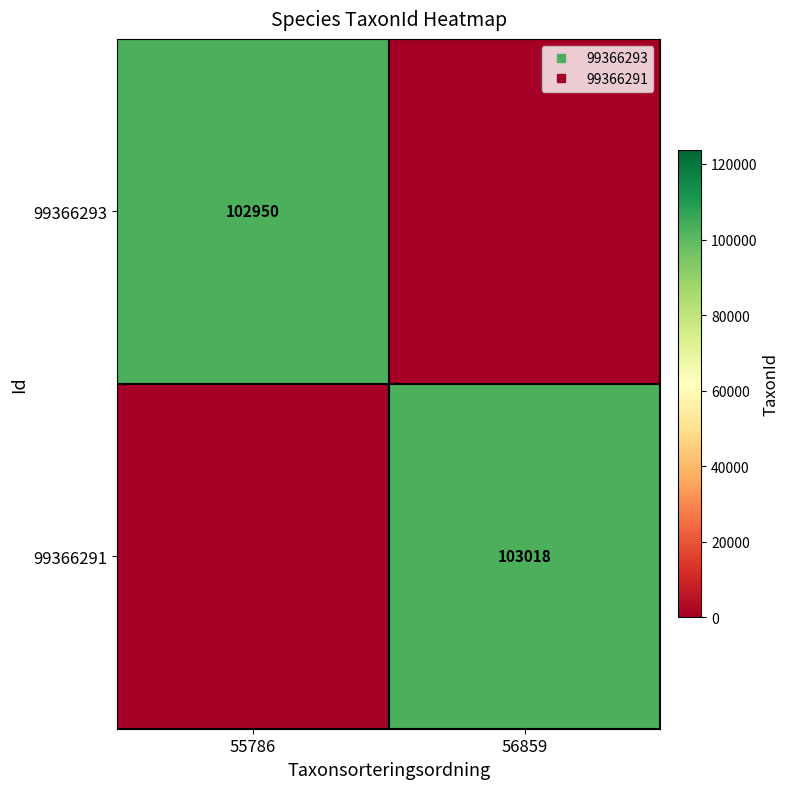

What is the sum of all 99366291 values?

103018